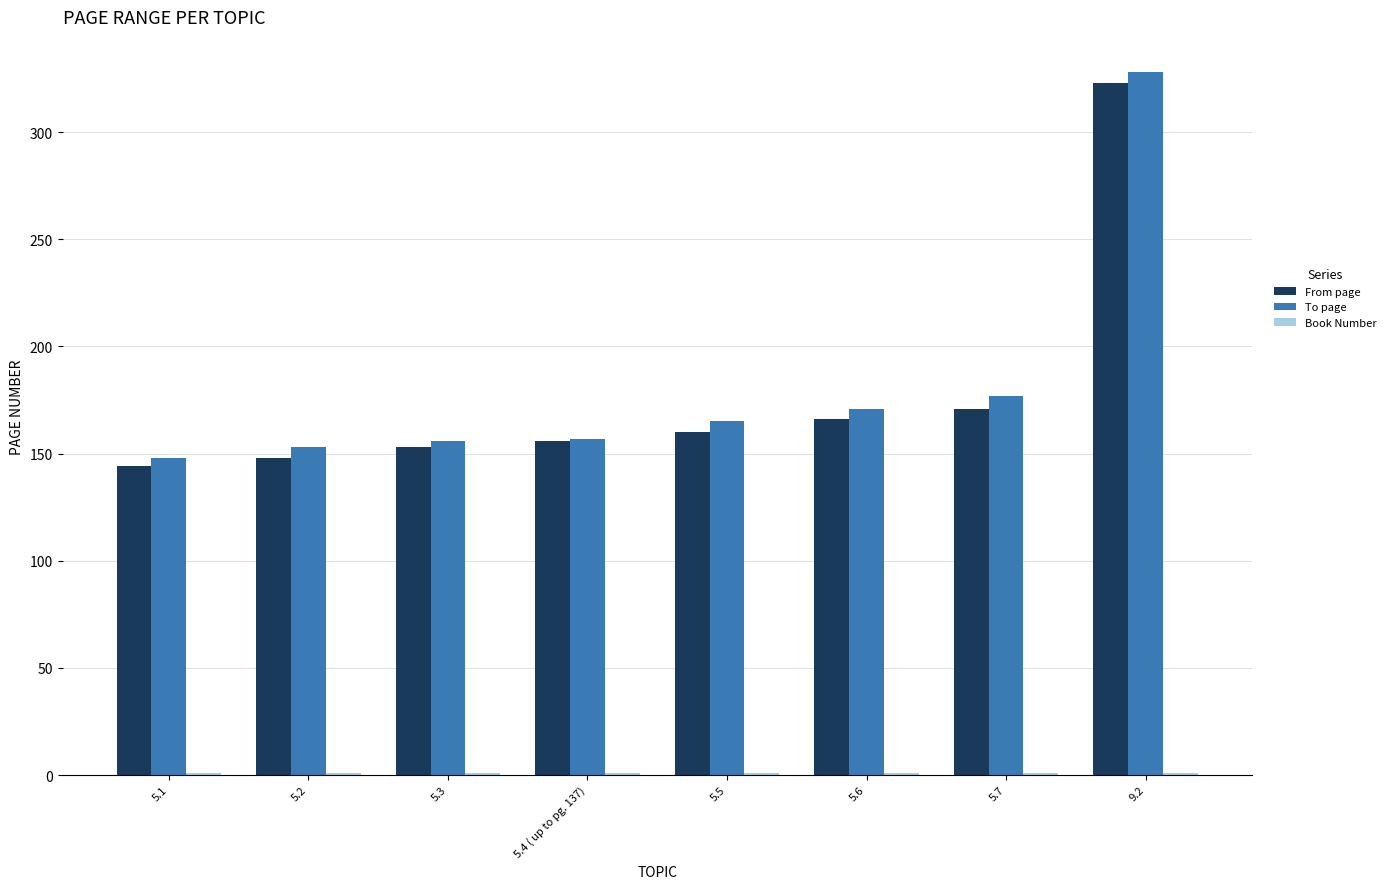

At which category is the sum across all series the highest?

9.2